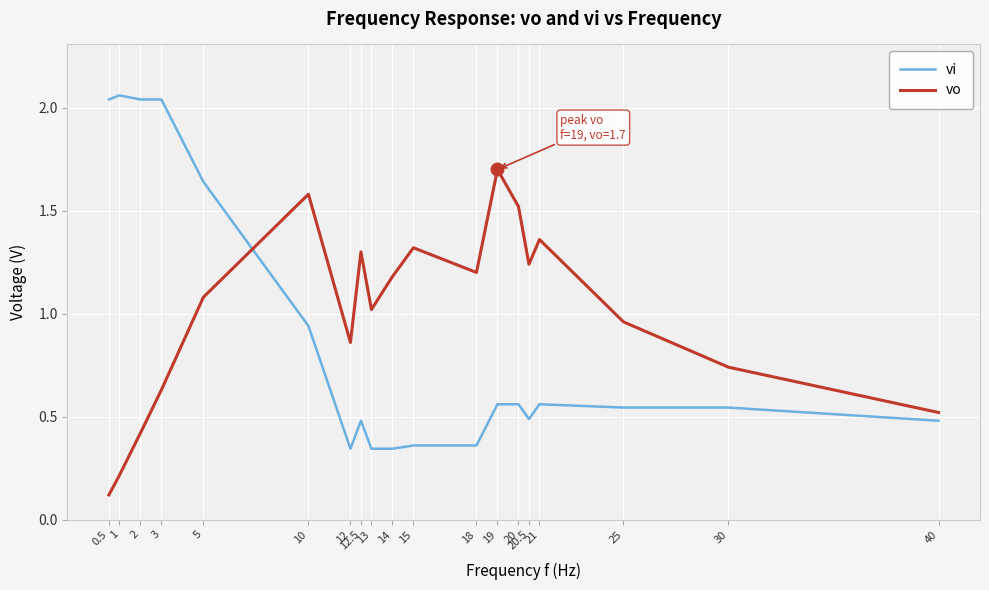

Which series has the largest range (max minus min)?

vi